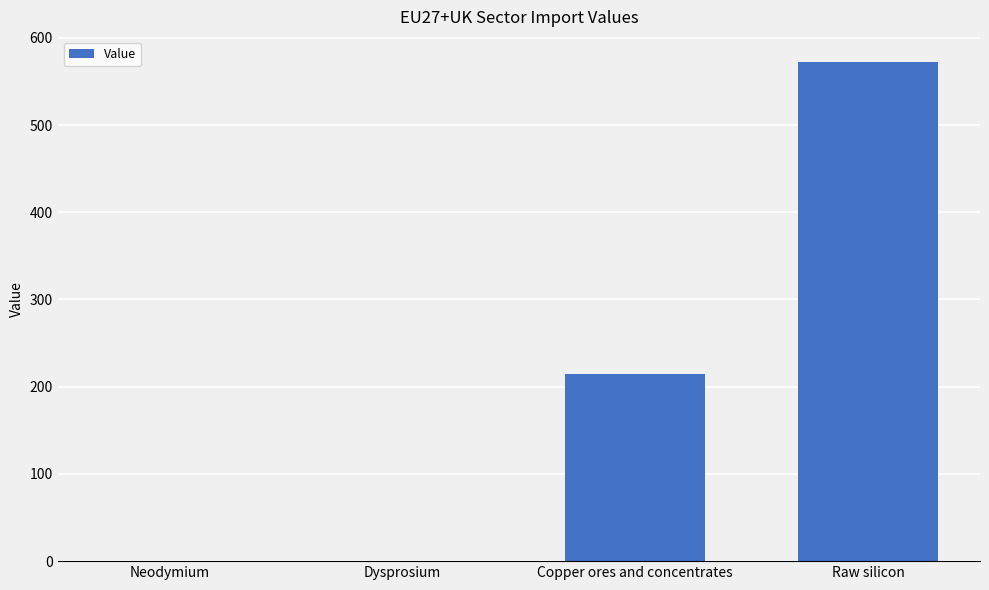

True or false: the data shows 348.8 at Copper ores and concentrates.

False